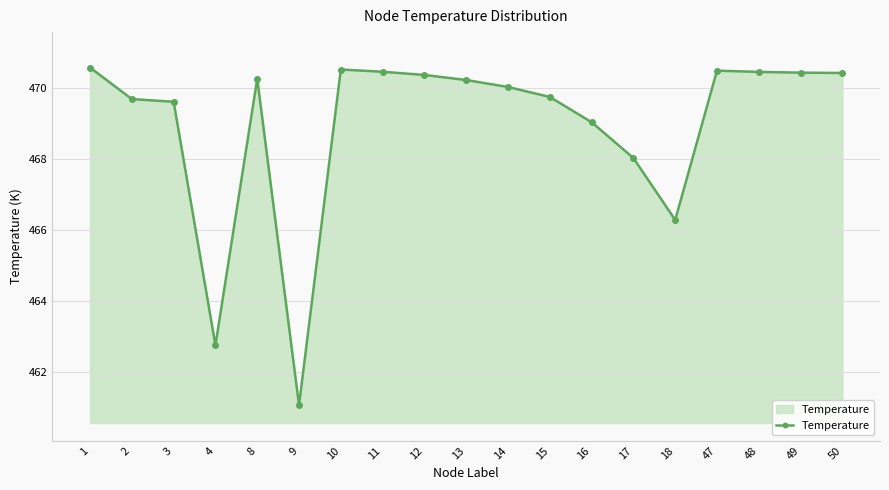

What is the difference between the second highest and minimum values?

9.5